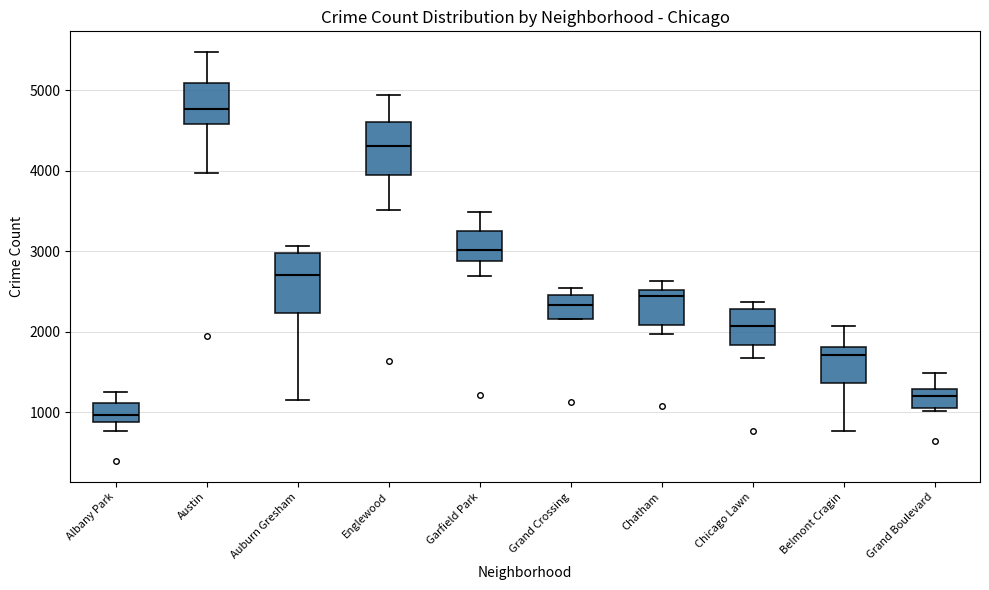

Reading left to right, read every box against the y-axis: the position of its median line, the range the box covers, and the ends of its whiskers. The values are not printed on the chart, so give them approximately, as read against the axis.

Albany Park: median 1000, box 900 to 1100, whiskers 800 to 1300
Austin: median 4800, box 4600 to 5100, whiskers 4000 to 5500
Auburn Gresham: median 2700, box 2200 to 3000, whiskers 1200 to 3100
Englewood: median 4300, box 4000 to 4600, whiskers 3500 to 4900
Garfield Park: median 3000, box 2900 to 3300, whiskers 2700 to 3500
Grand Crossing: median 2300, box 2200 to 2500, whiskers 2200 to 2500 (just above the box's upper edge)
Chatham: median 2400, box 2100 to 2500, whiskers 2000 to 2600
Chicago Lawn: median 2100, box 1800 to 2300, whiskers 1700 to 2400
Belmont Cragin: median 1700, box 1400 to 1800, whiskers 800 to 2100
Grand Boulevard: median 1200, box 1100 to 1300, whiskers 1000 to 1500